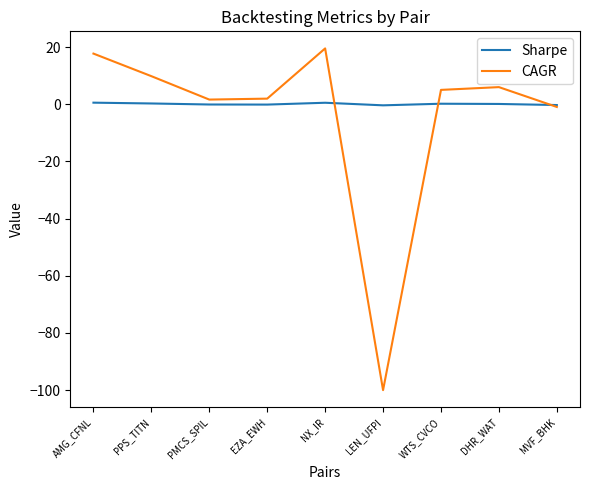

How many lines are shown in the chart?

2